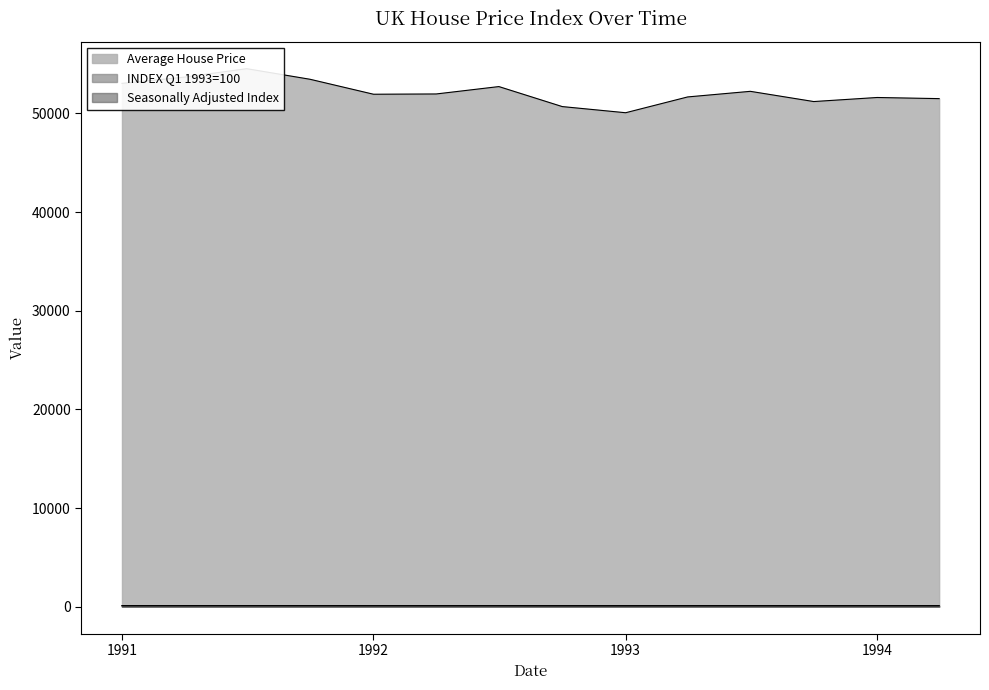

Which series has the largest range (max minus min)?

Average House Price